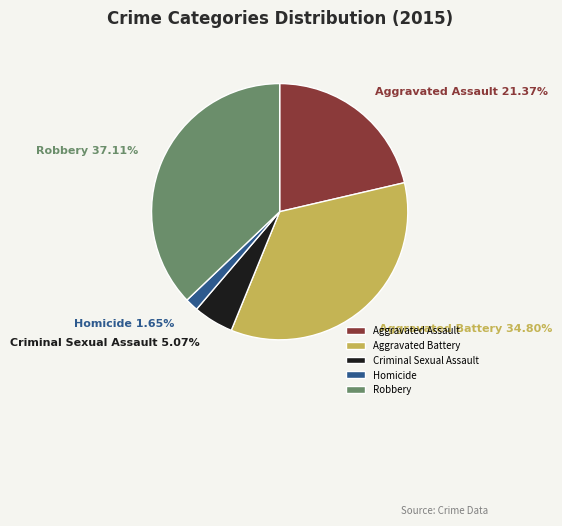

To the nearest percent, what is the difference between the largest and smallest slice percentages?

35%